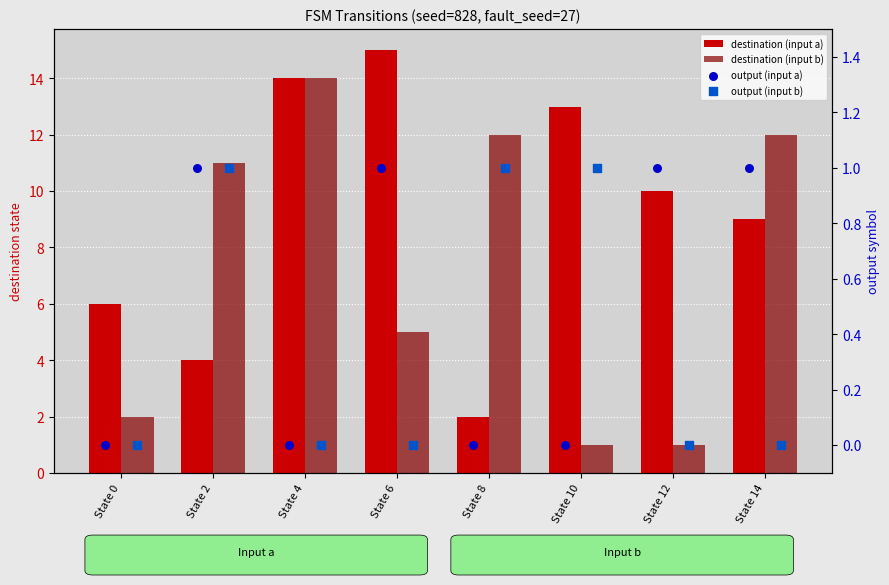

What is the total value across all series at State 8?

15